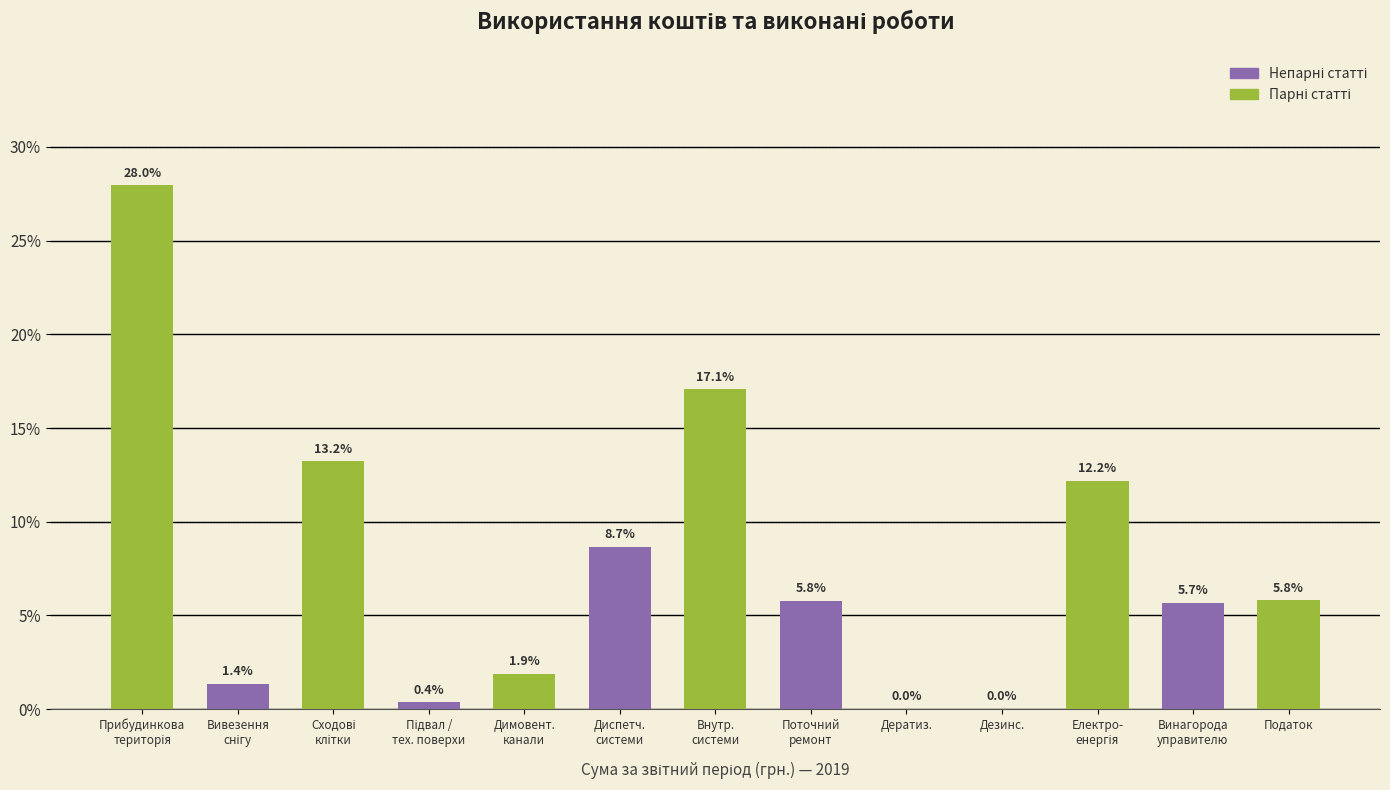

Is it true that the value at Податок is 3.4?

False